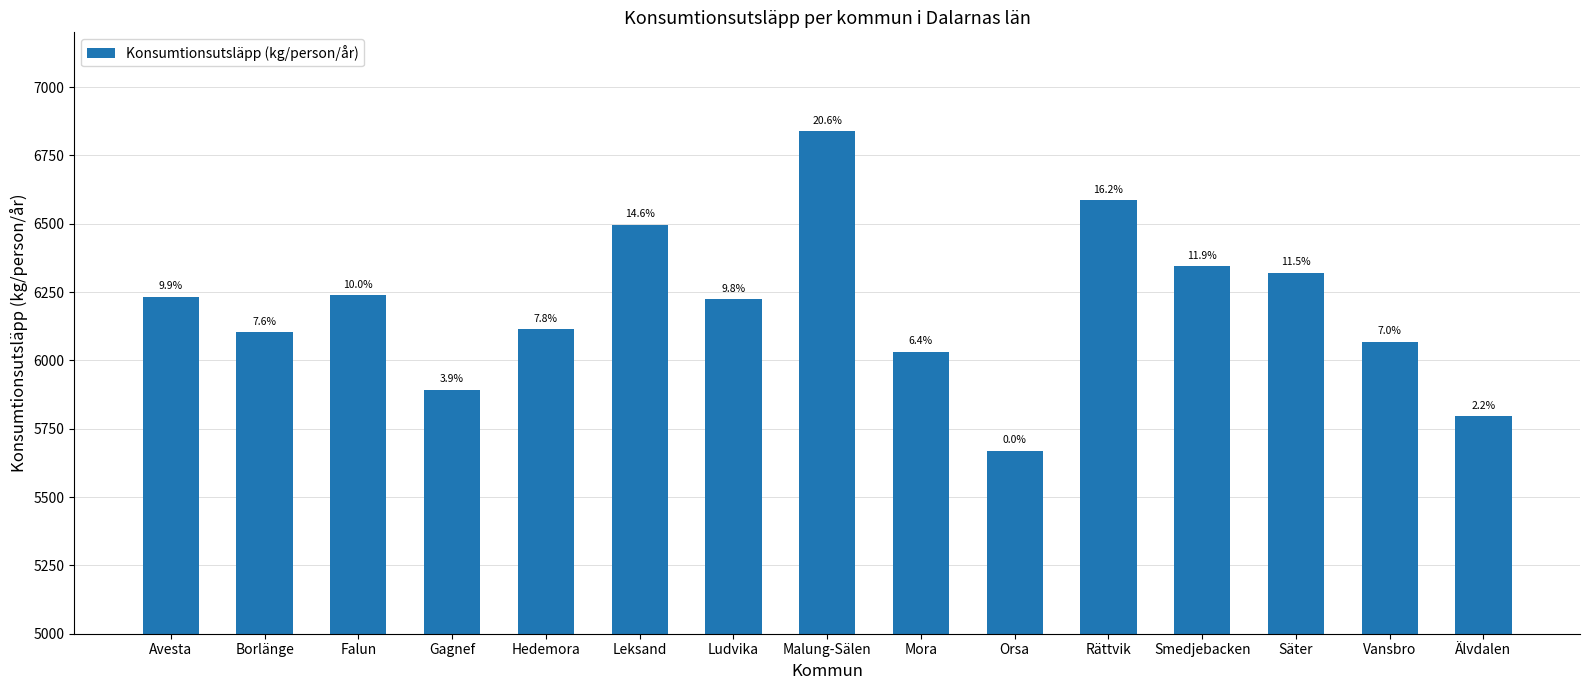

At which category does the chart reach its minimum across all series?

Orsa